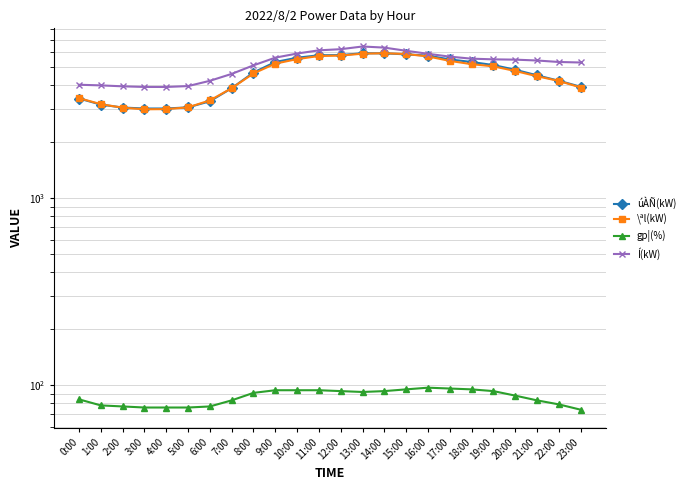

Reading right to left, extract all data points from this chart.

úÀÑ(kW): 3927	4229	4520	4841	5128	5323	5496	5755	5850	5921	5930	5796	5783	5610	5323	4678	3858	3284	3047	3005	3004	3041	3152	3398
\ªl(kW): 3890	4218	4469	4767	5046	5183	5397	5701	5872	5929	5897	5761	5730	5516	5217	4626	3857	3320	3048	2982	2976	3034	3169	3413
gp¦(%): 74	79	83	88	93	95	96	97	95	93	92	93	94	94	94	91	83	77	76	76	76	77	78	84
Í(kW): 5291	5325	5423	5480	5500	5546	5686	5889	6111	6354	6442	6232	6145	5907	5616	5109	4599	4224	3959	3916	3917	3947	3993	4024